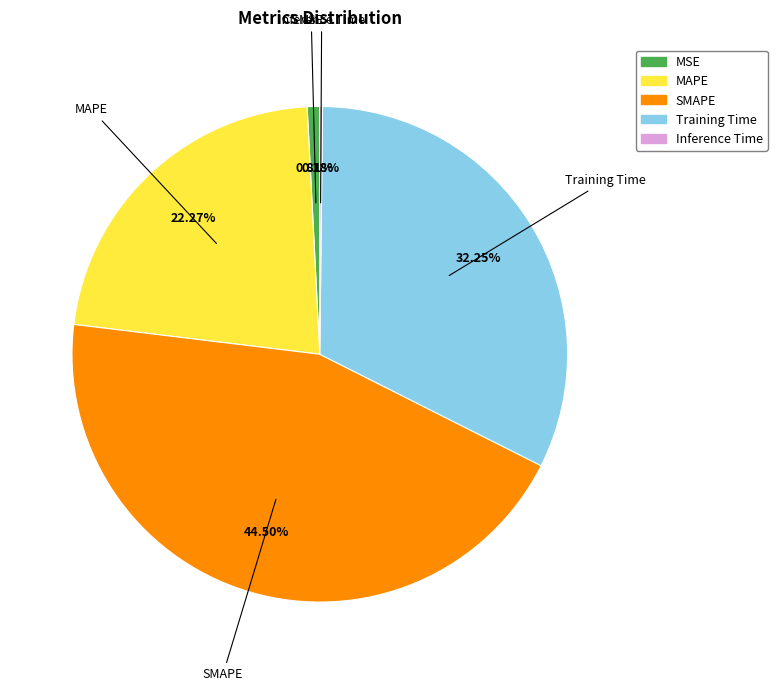

Combined, do Training Time and MAPE account for over 50%?

Yes